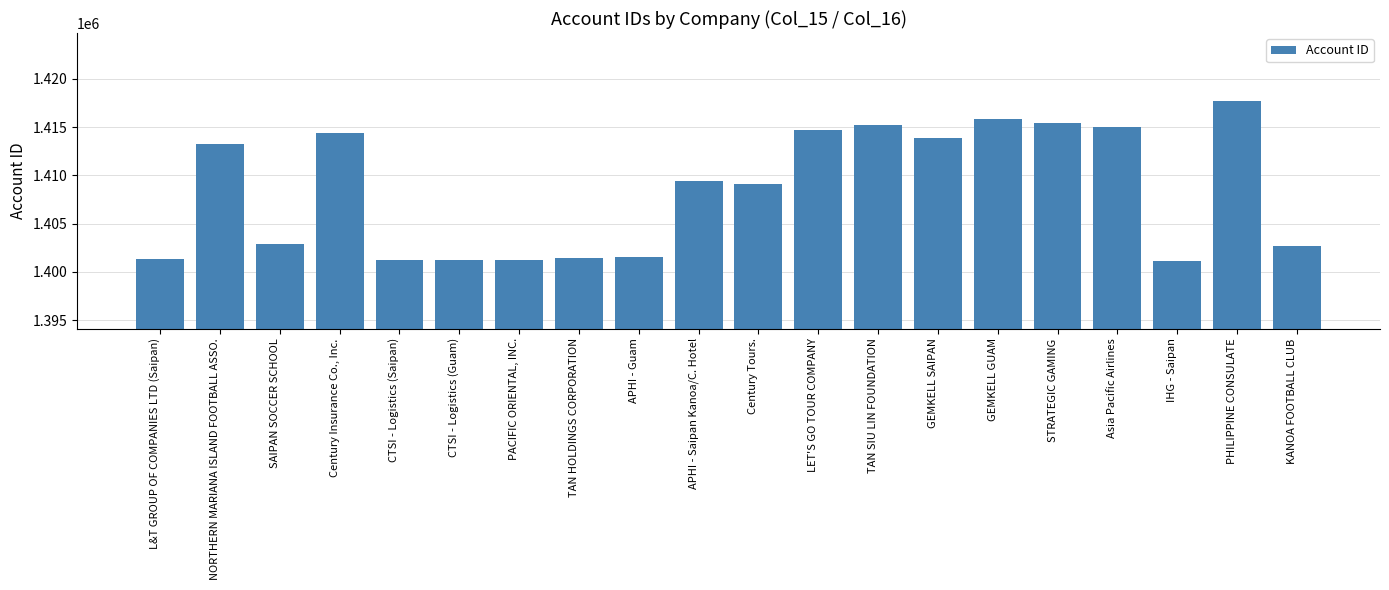

What is the sum of all values?

28168518